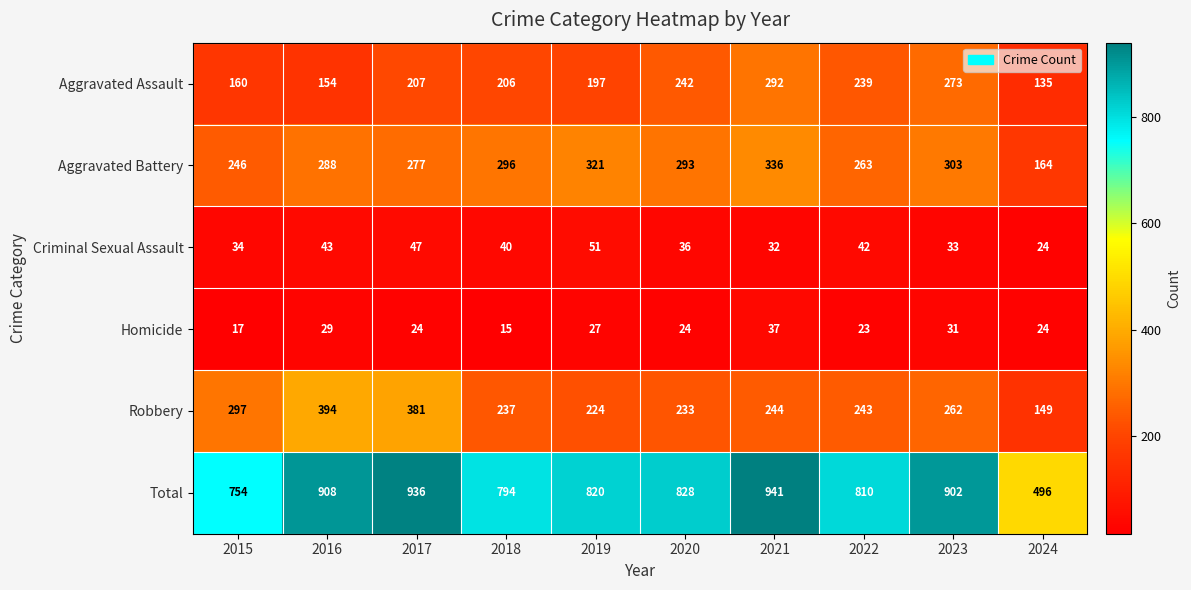

How many series are shown in this chart?

6